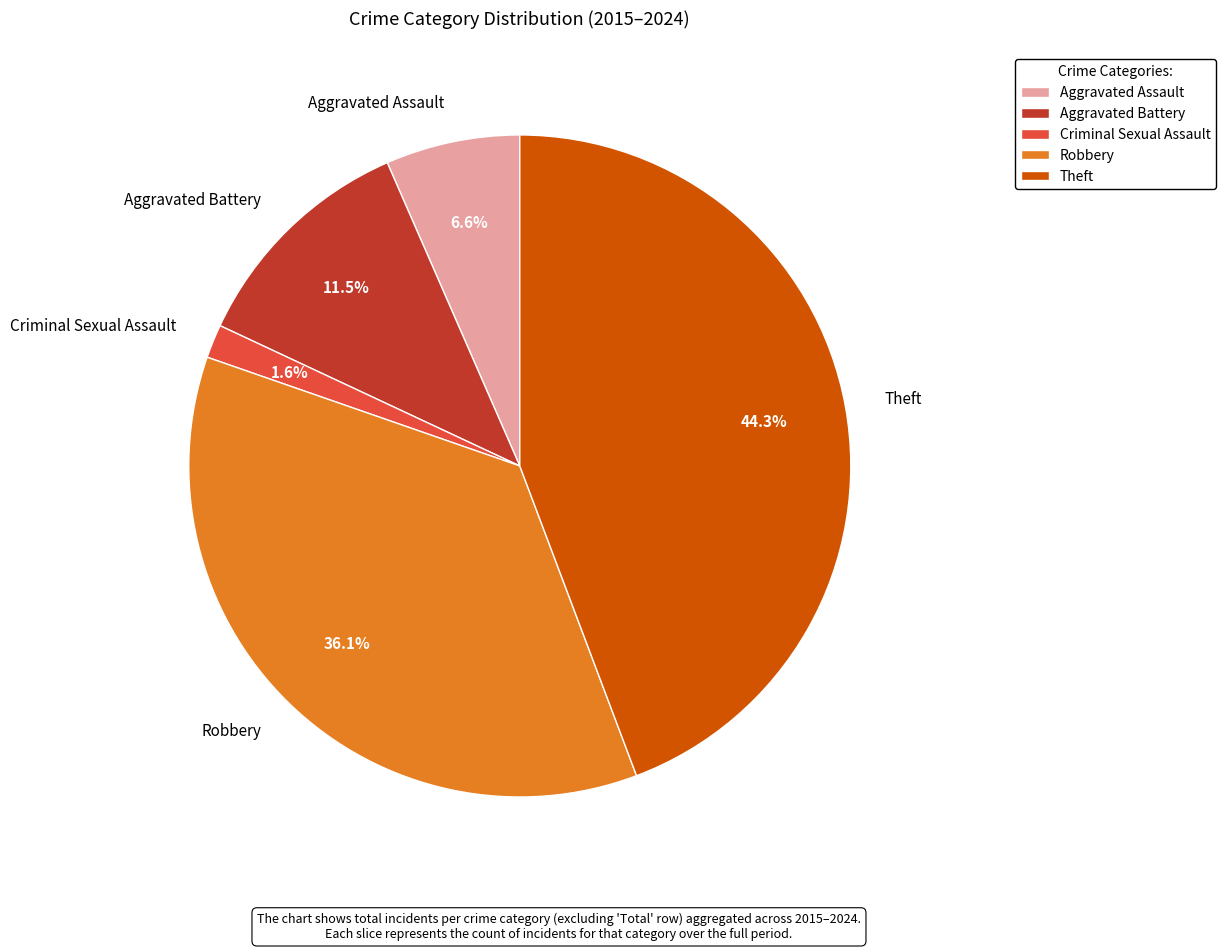

To the nearest percent, what is the combined percentage of Aggravated Battery and Theft?

56%